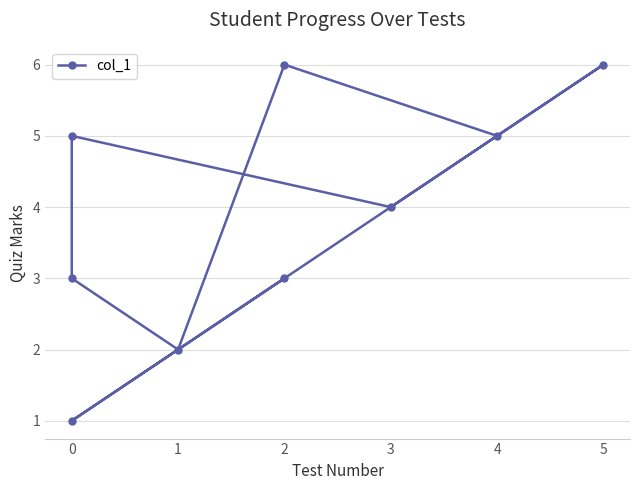

How many distinct data groups are displayed?

1